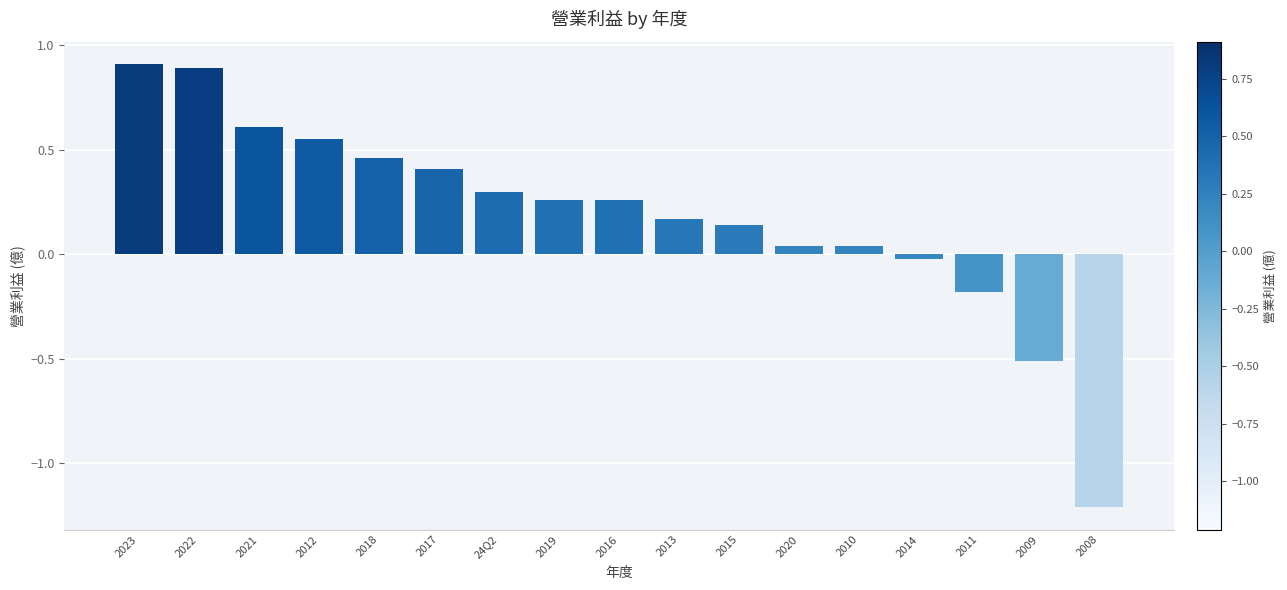

How many negative values are there?

4